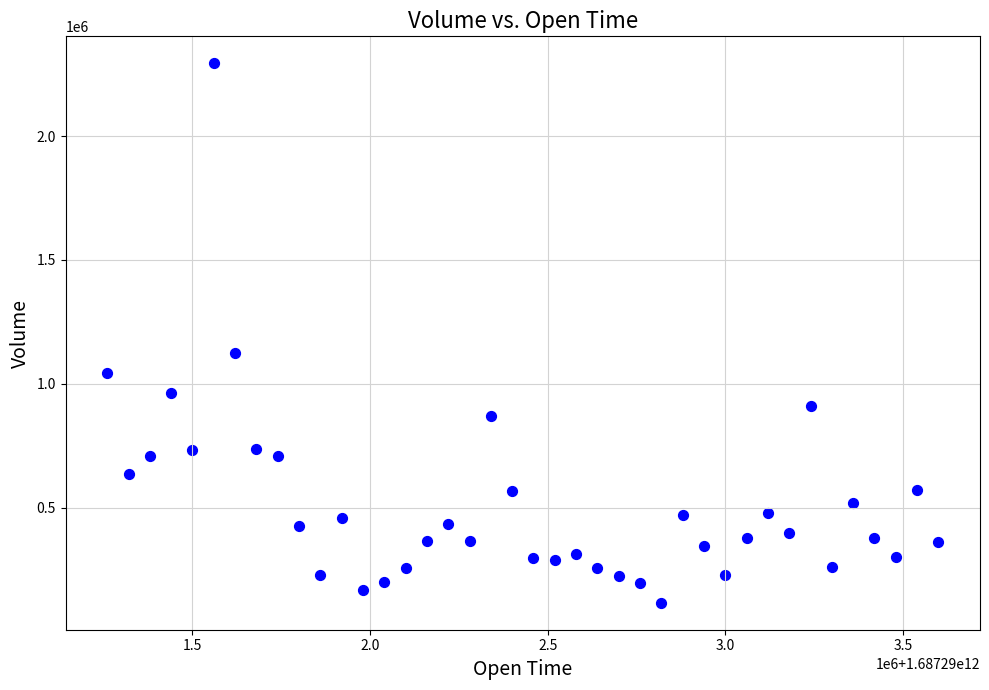

What Y value in the scatter plot is closest to 1204671?

1124992.4